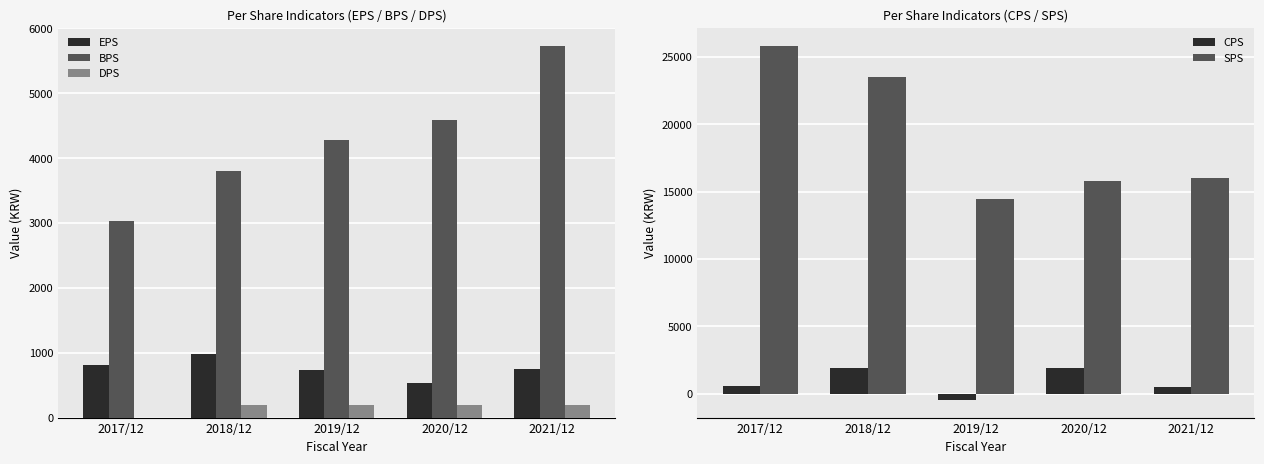

The value of SPS at 2021/12 is 16021. True or false?

True